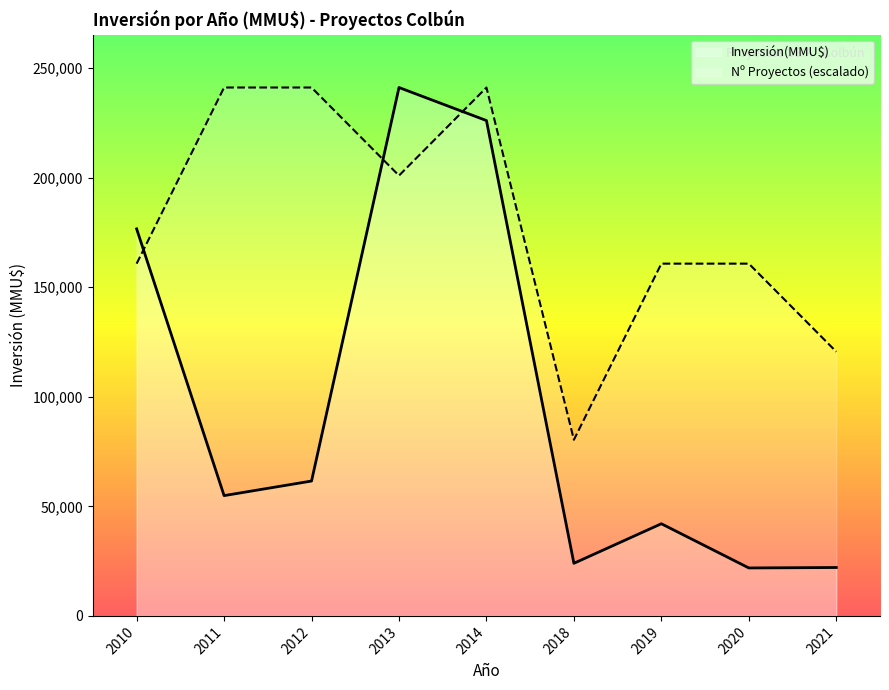

Rank the series by their average value, from lowest to highest.

Inversión(MMU$), Nº Proyectos (escalado)